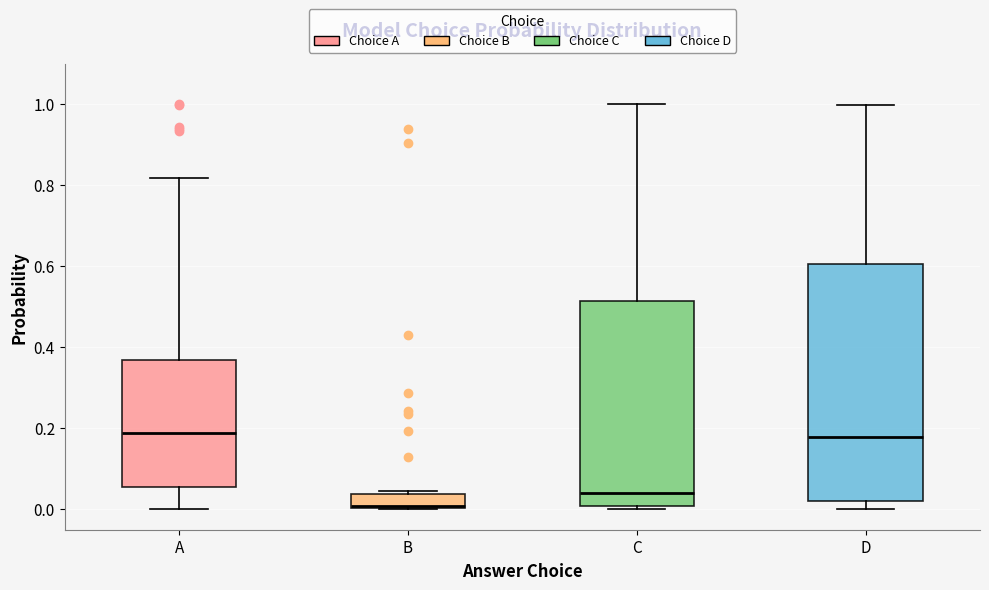

Reading left to right, transcribe this box plot: for each box, give where its median line is, the range the box spans, and where its two whiskers end, as read against the y-axis. The values are not printed on the chart, so give them approximately, as read against the axis.

A: median 0.18, box 0.06 to 0.36, whiskers 0.00 to 0.82
B: median 0.00 (just above the box's lower edge), box 0.00 to 0.04, whiskers 0.00 to 0.04 (just above the box's upper edge)
C: median 0.04, box 0.00 to 0.52, whiskers 0.00 (just below the box's lower edge) to 1.00
D: median 0.18, box 0.02 to 0.60, whiskers 0.00 to 1.00